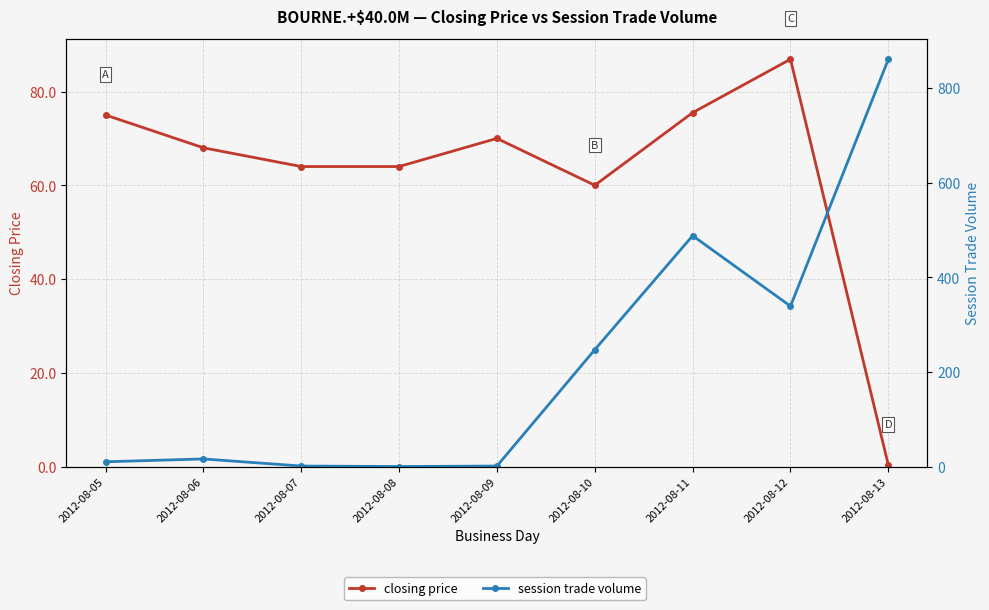

At which label is closing price closest to 43?

2012-08-10